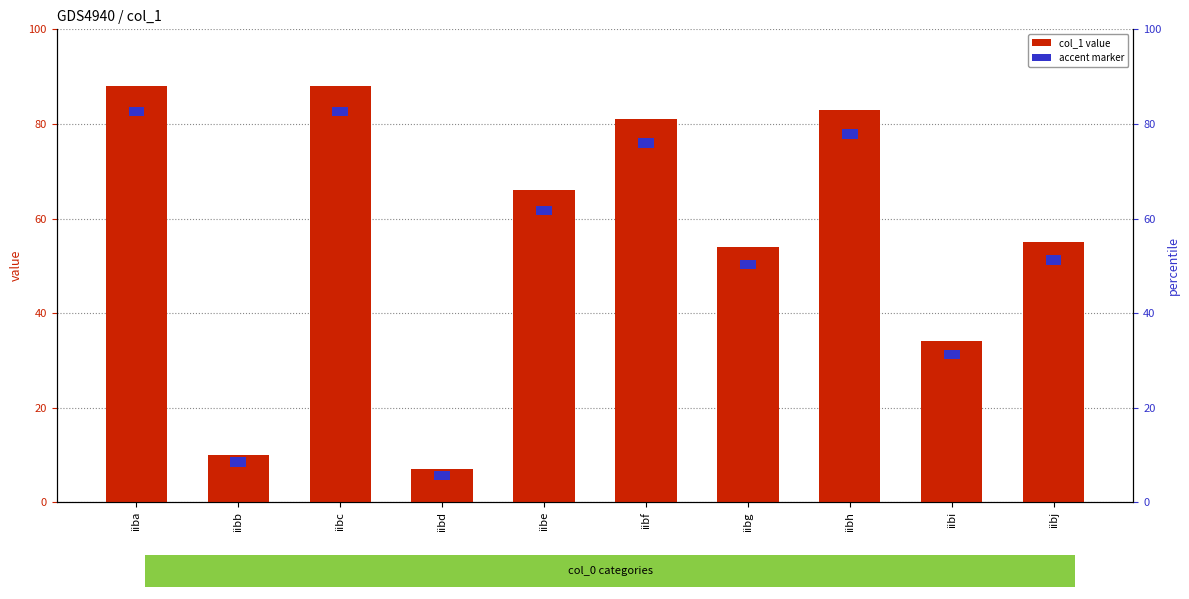

Which has a higher value, iiba or iibf?

iiba